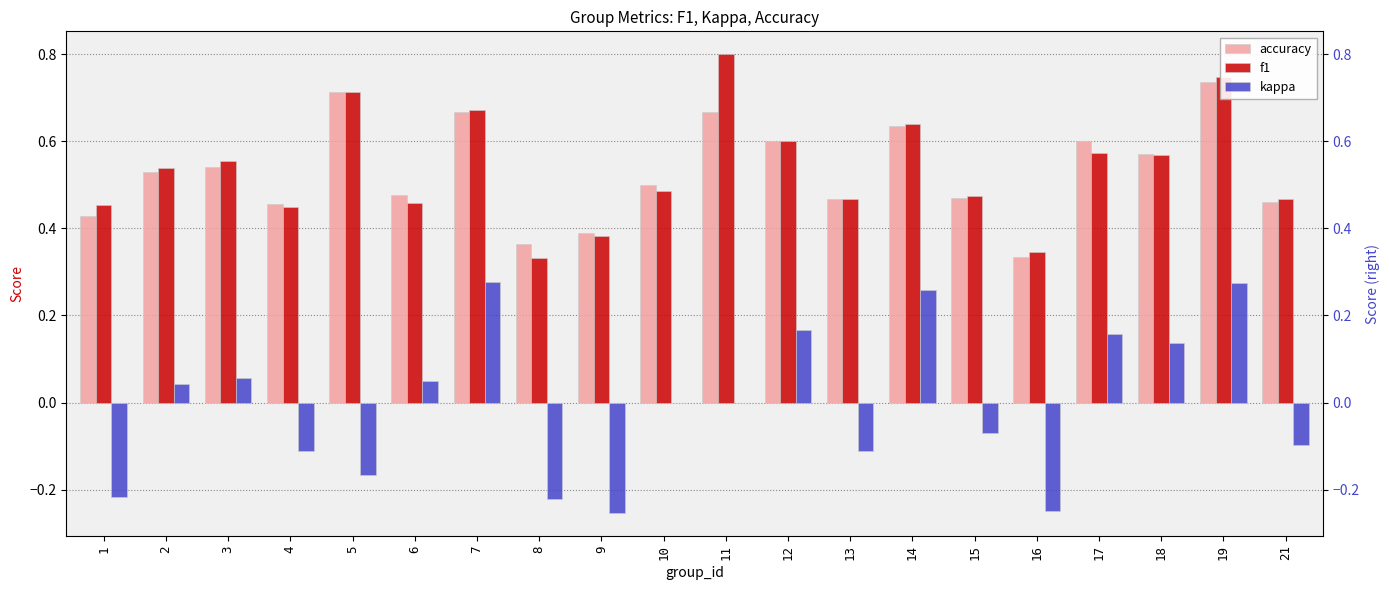

Are the bars grouped side by side (vs. stacked)?

Yes